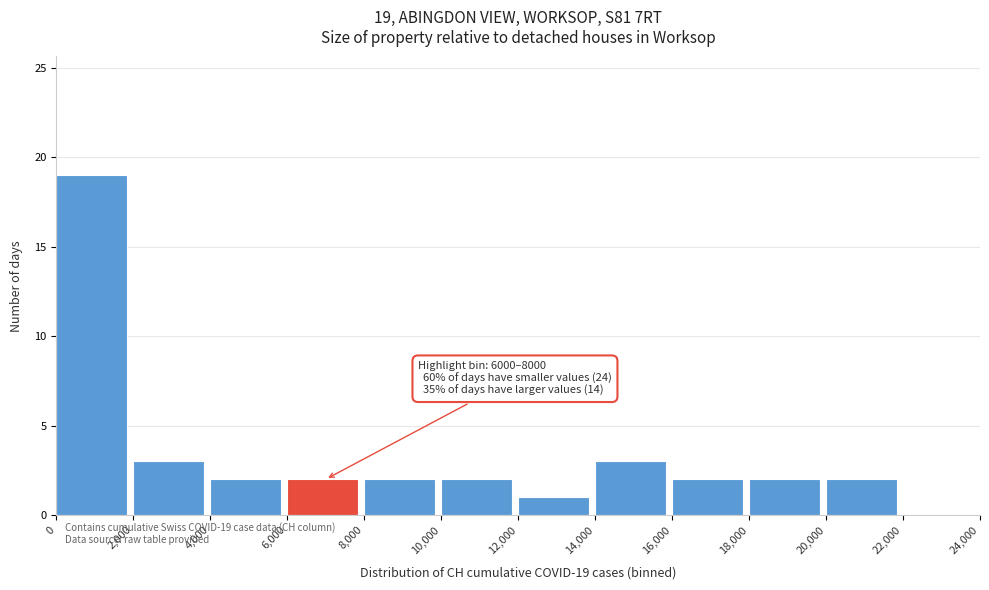

Over which range of the x-axis is the bar tallest?

0 to 2,000